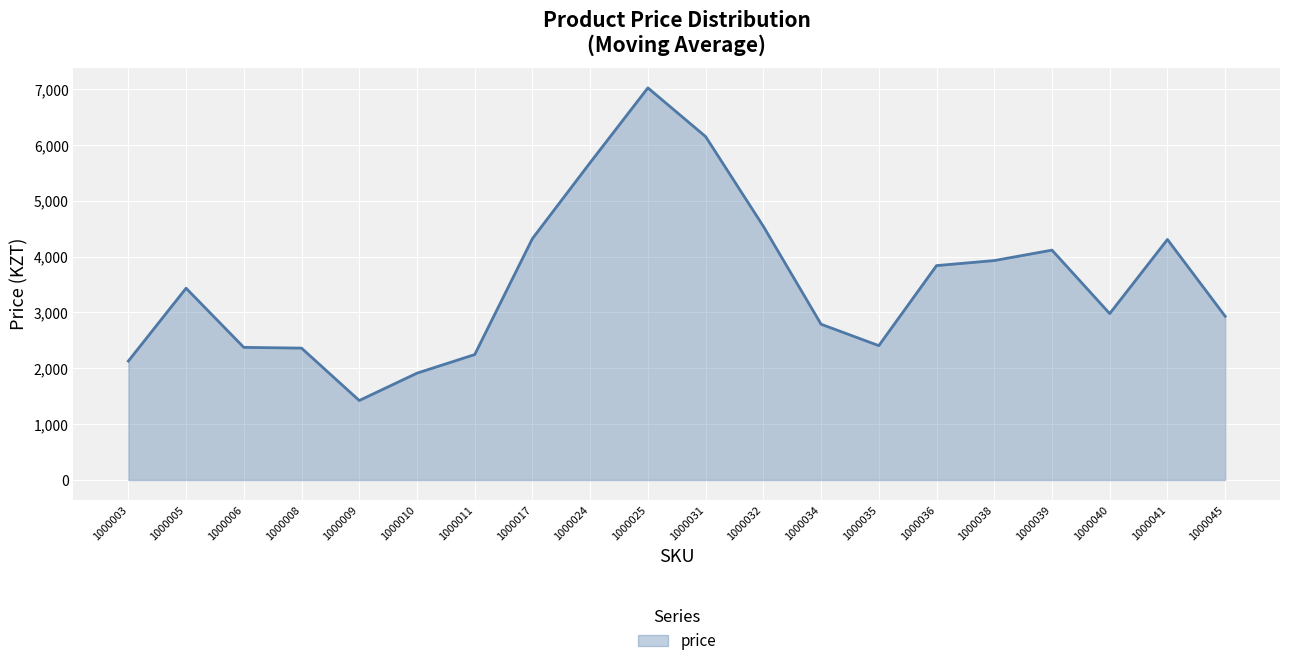

What is the change in value from 1000035 to 1000039?

+1710.7